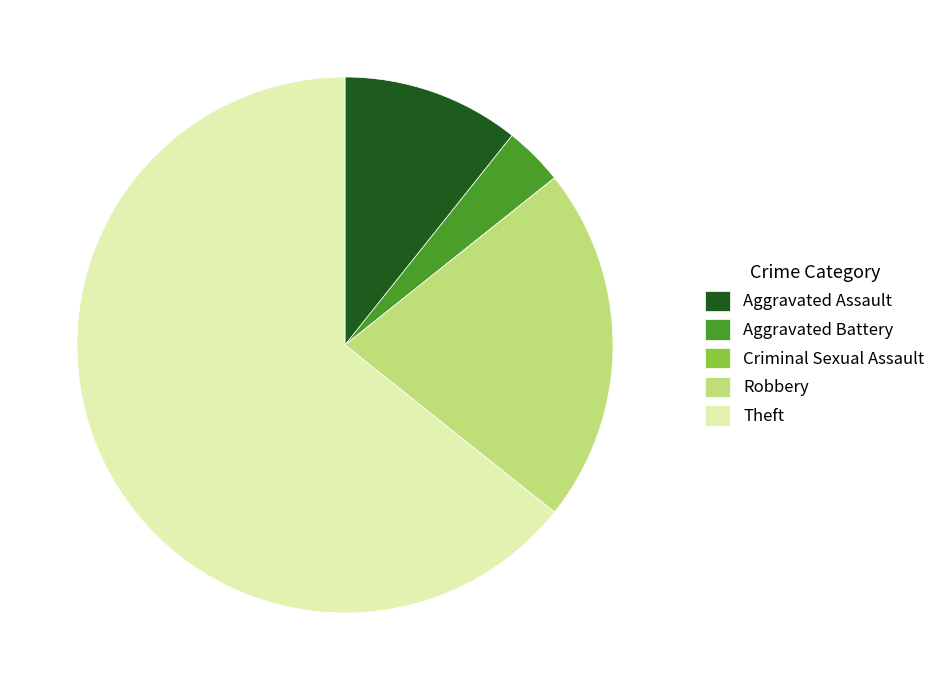

Is Robbery the majority of the pie?

No